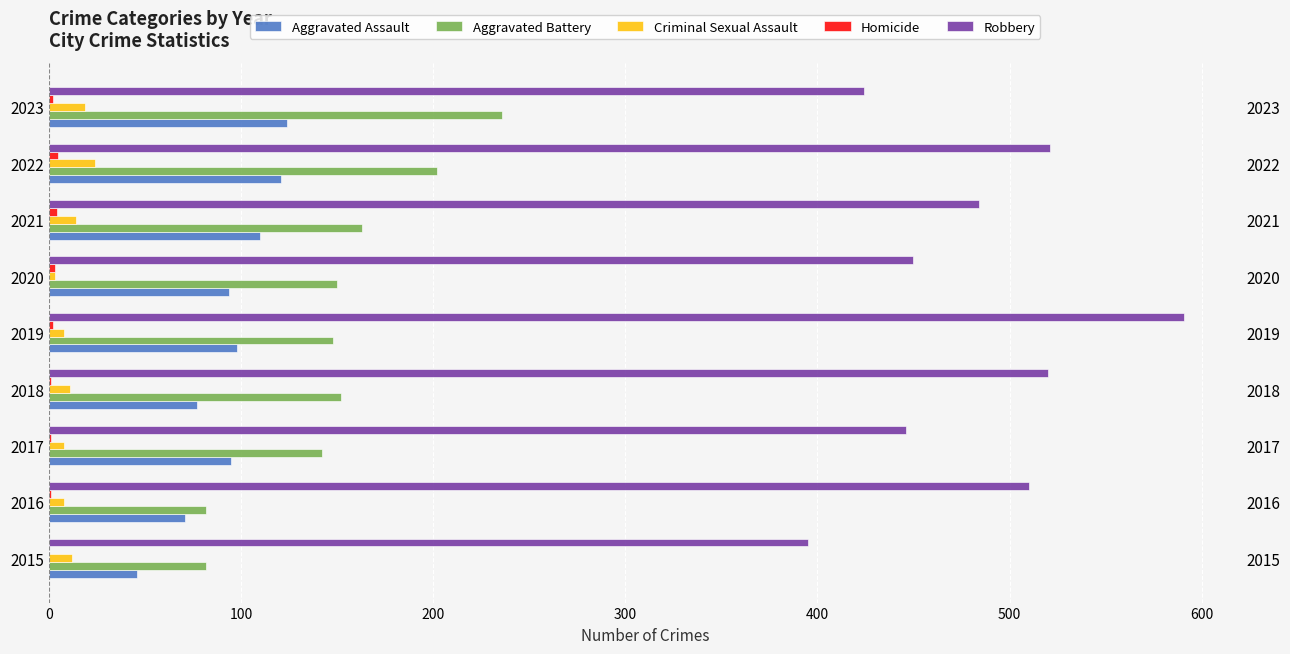

What is the difference between the second highest and minimum values in the Homicide series?

4